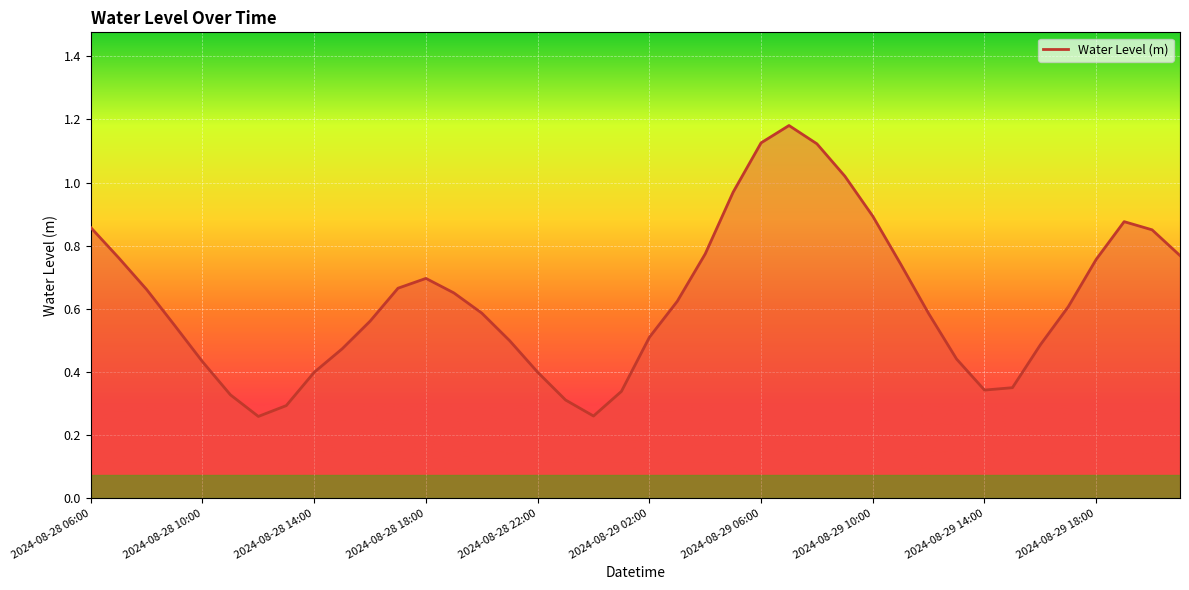

Which label corresponds to the smallest value in the chart?

2024-08-28 12:00